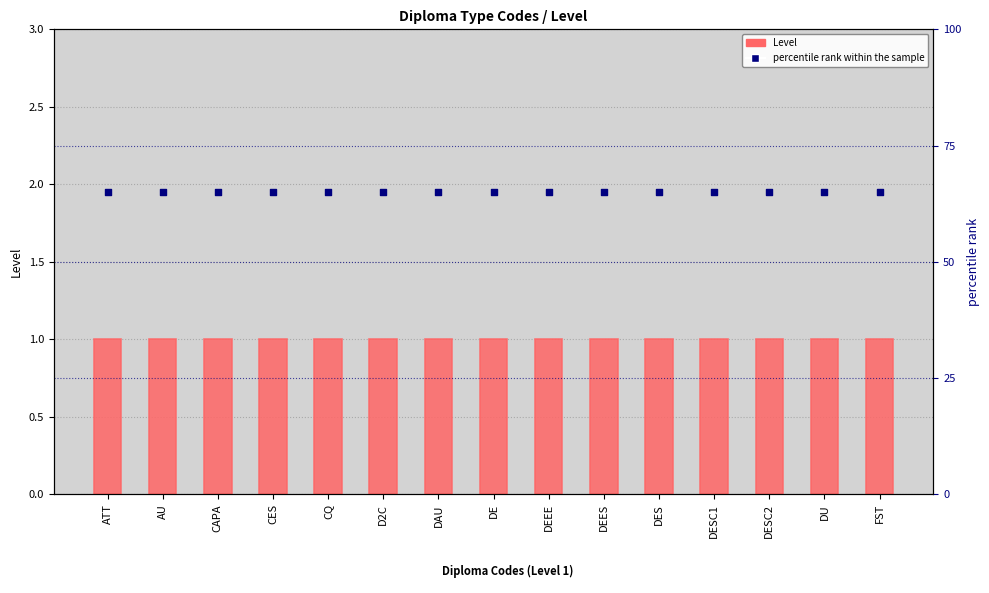

At which category is the sum across all series the highest?

ATT